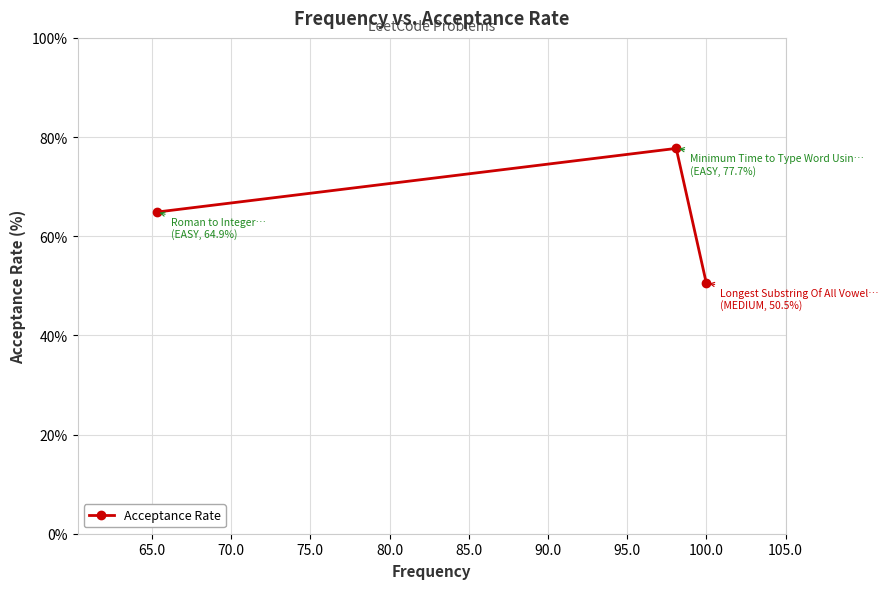

What is the minimum value shown in the chart?

50.5